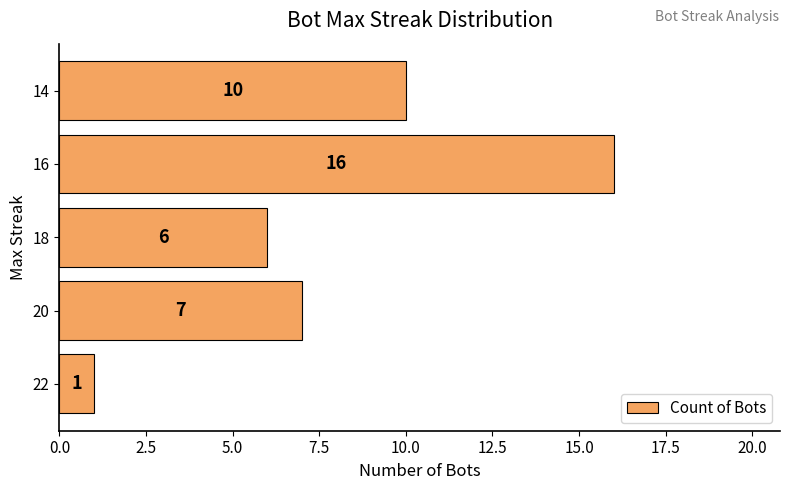

The chart shows a value of 2 at 22. True or false?

False